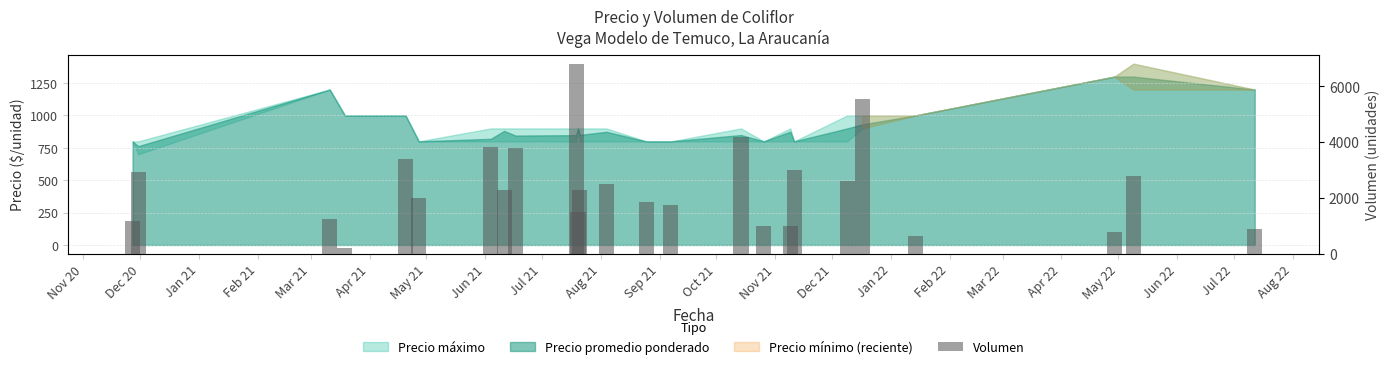

At which label does the data first exceed 2300?

Dec 20